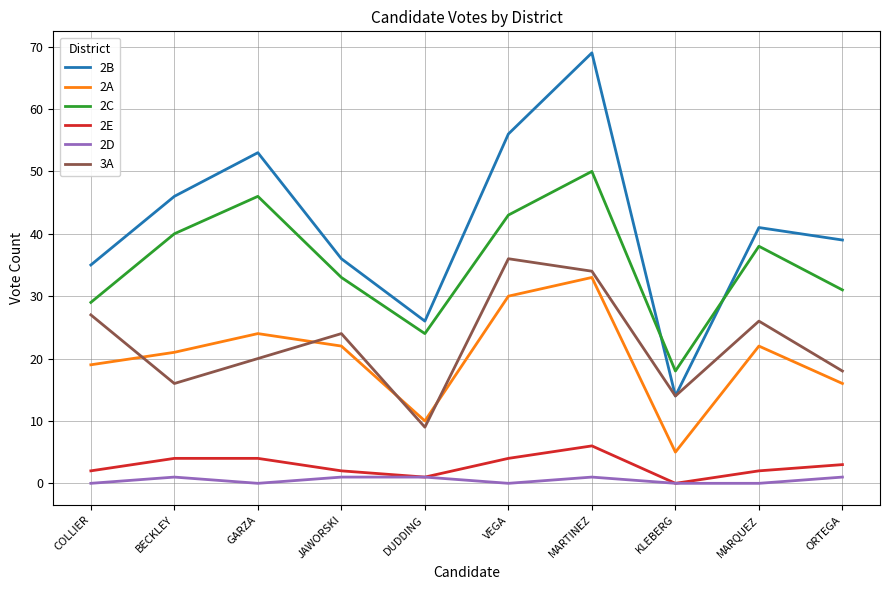

What is the difference between the maximum and minimum values in the 2B series?

55